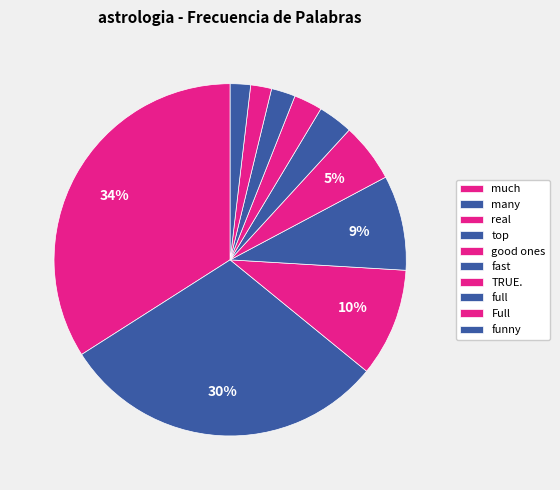

To the nearest percent, what portion does real represent?

10%